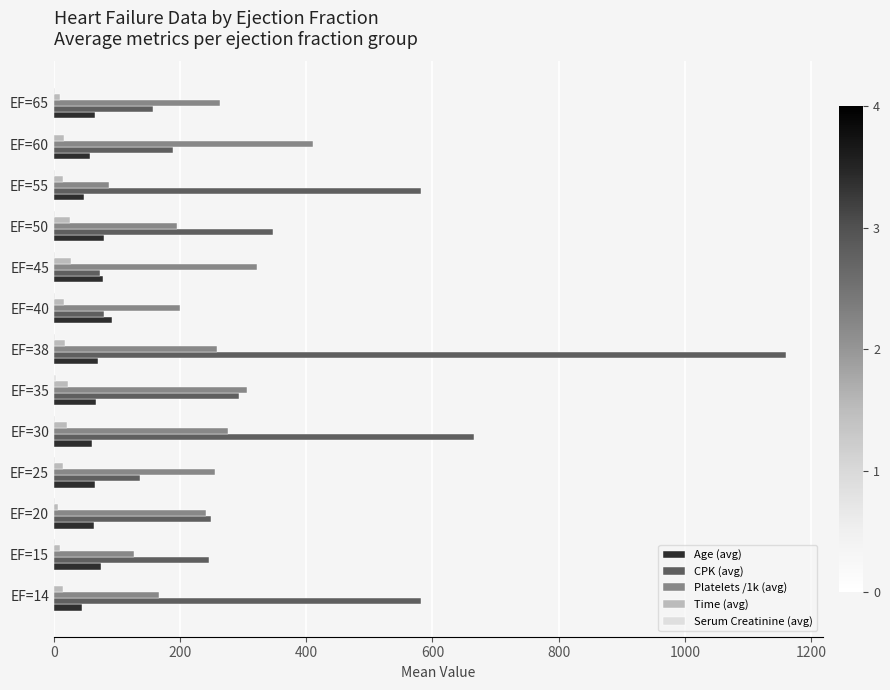

The value of CPK (avg) at EF=35 is 454.3. True or false?

False